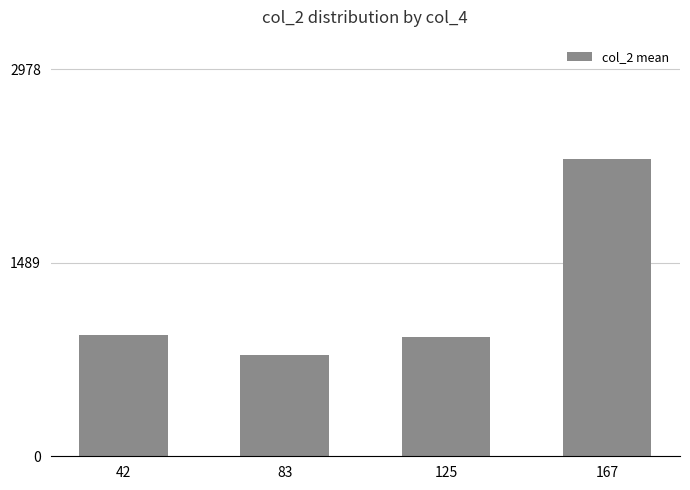

What is the change in value from 42 to 83?

-154